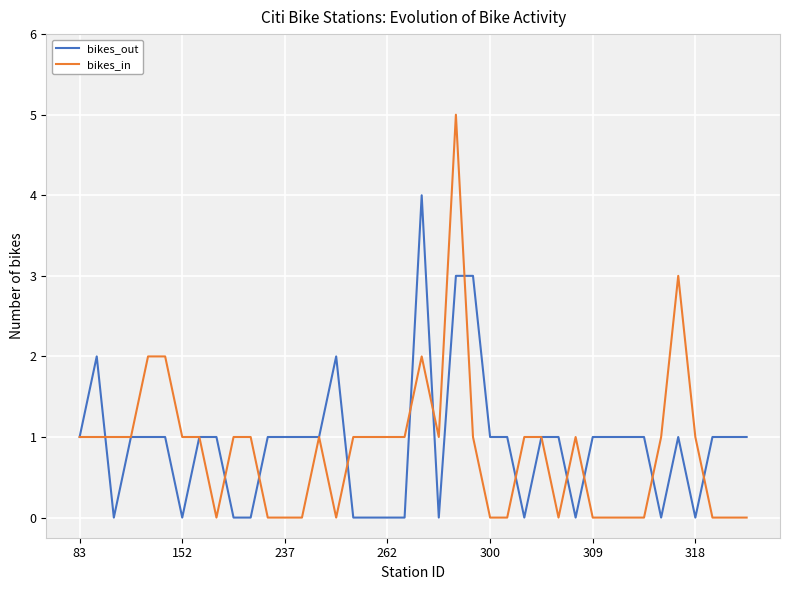

Which series has the widest spread of values?

bikes_in